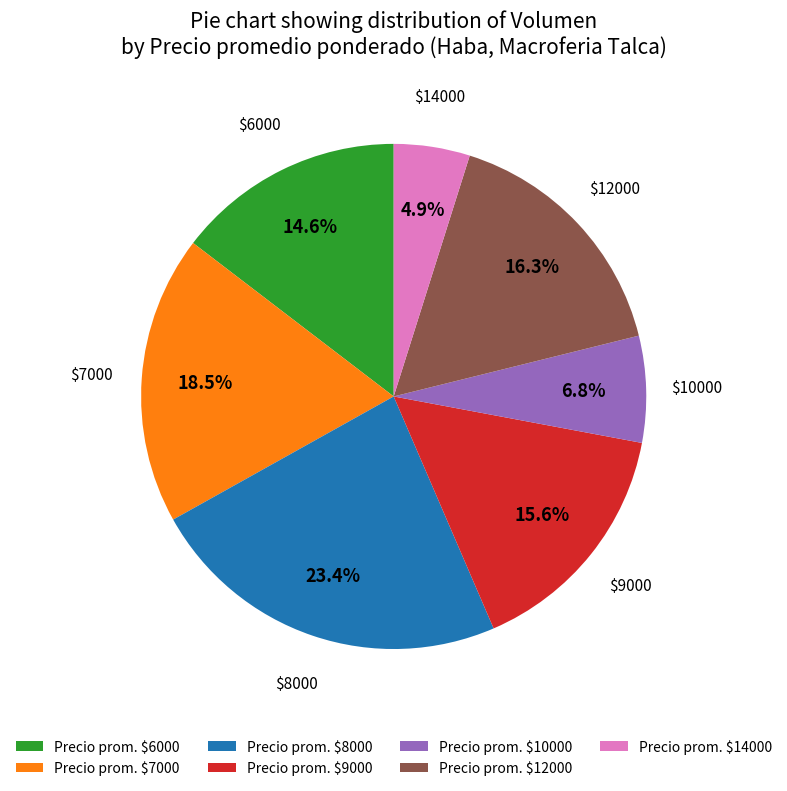

What is the smallest slice in the pie chart?

Precio prom. $14000